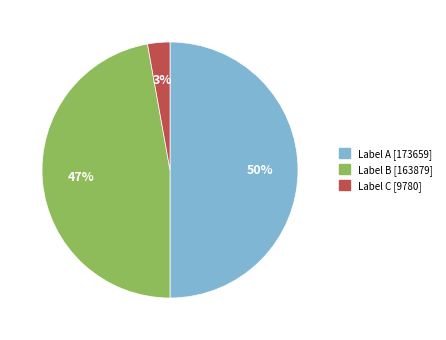

Count the number of slices in the pie.

3